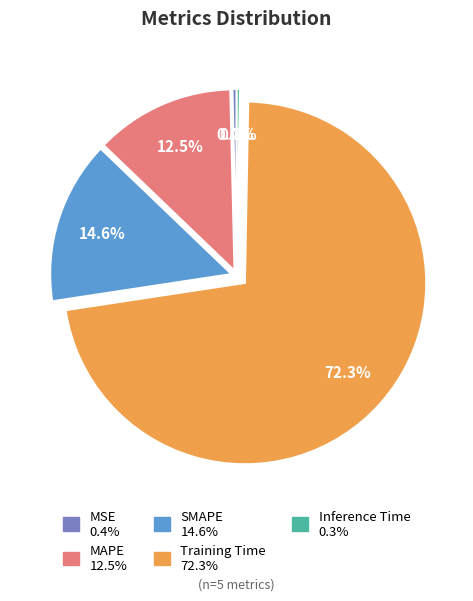

How many segments does this pie chart have?

5